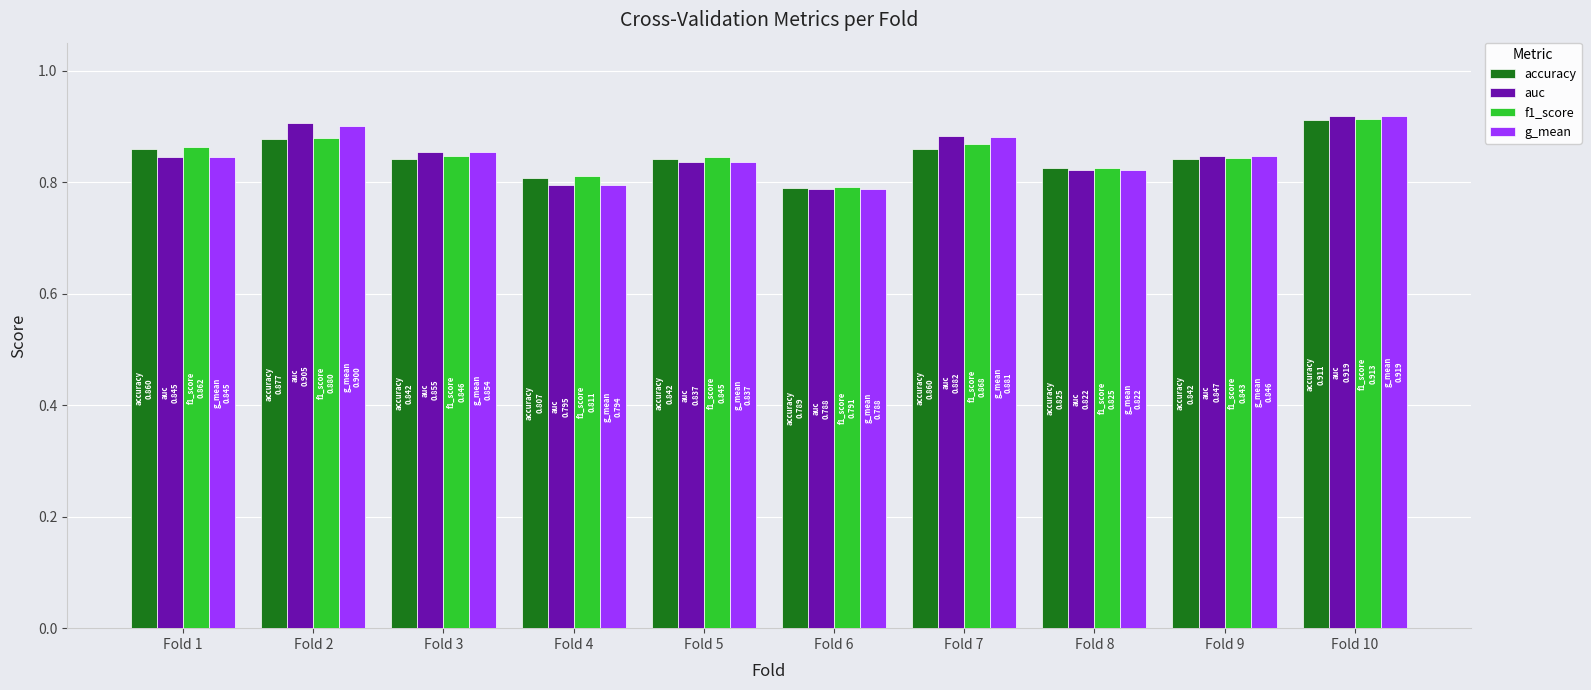

The f1_score series shows 0.9 at Fold 1. True or false?

True